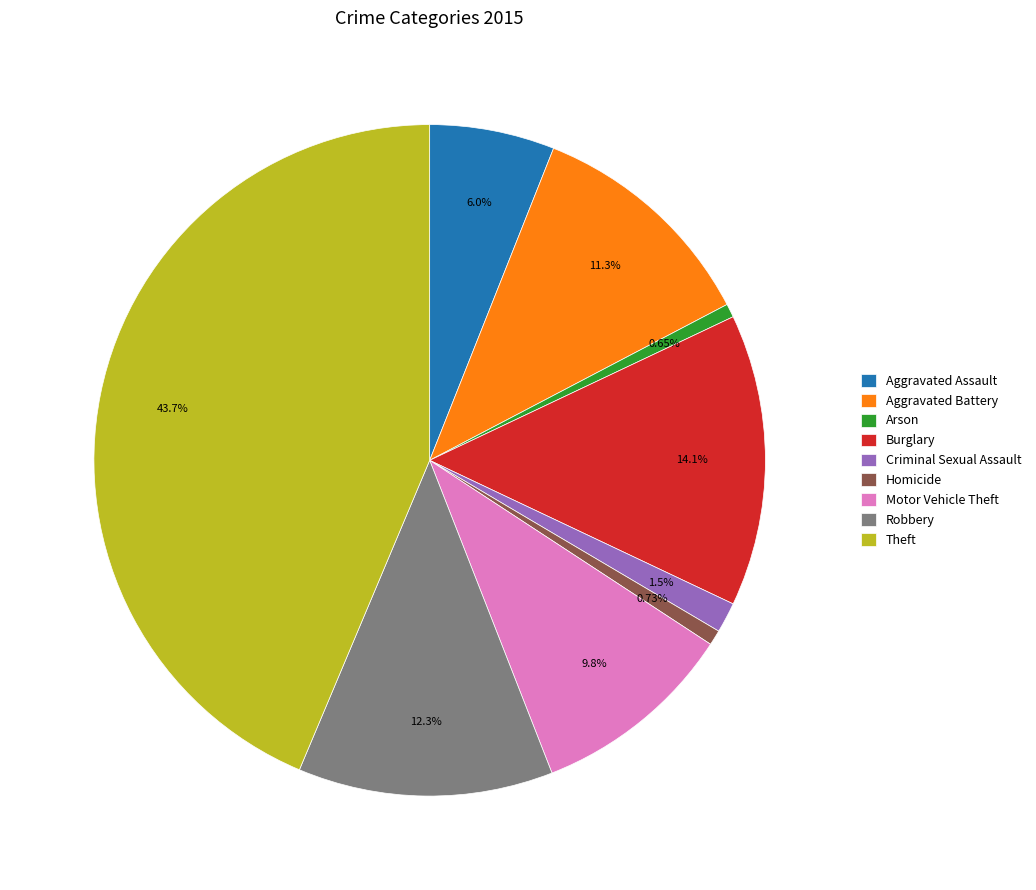

How many slices are in this pie chart?

9